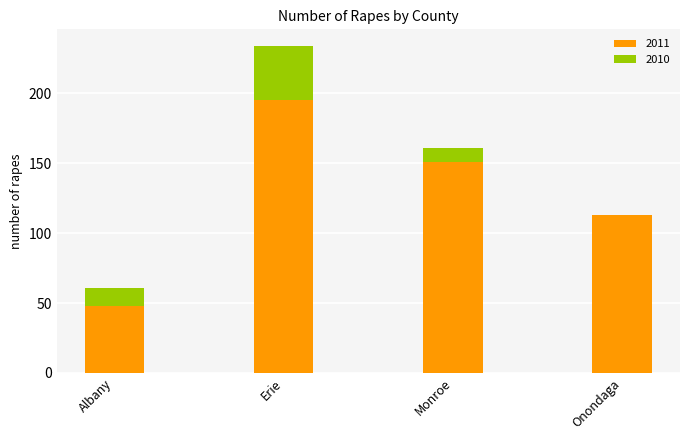

Which category has the highest value in the 2011 series?

Erie